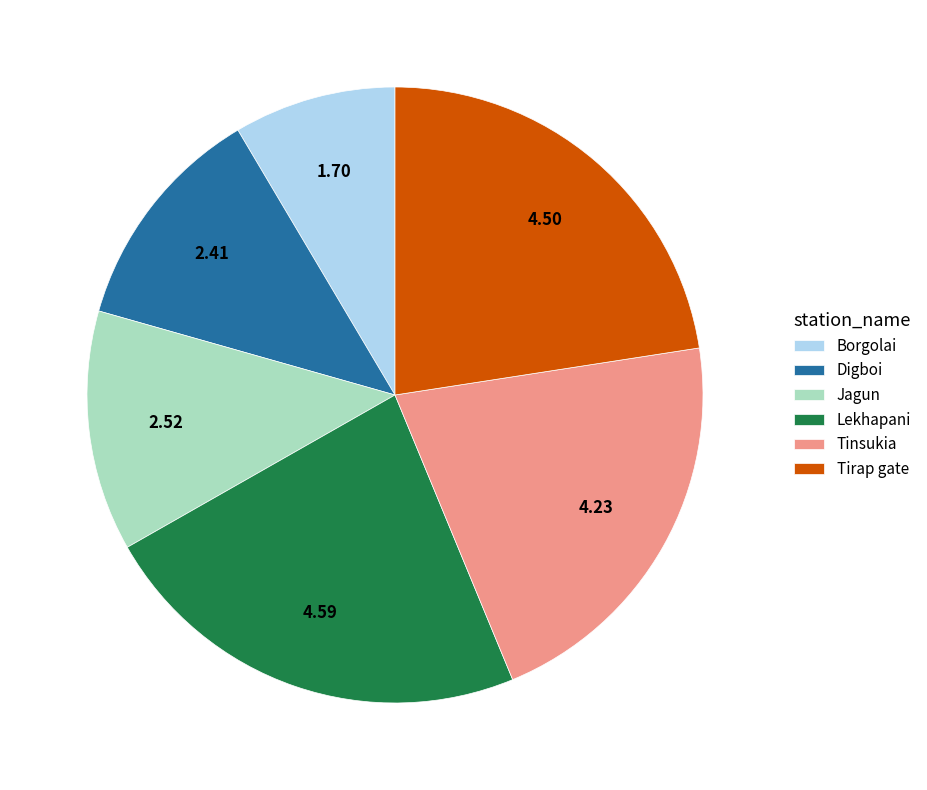

True or false: Tinsukia accounts for 21% of the total.

True